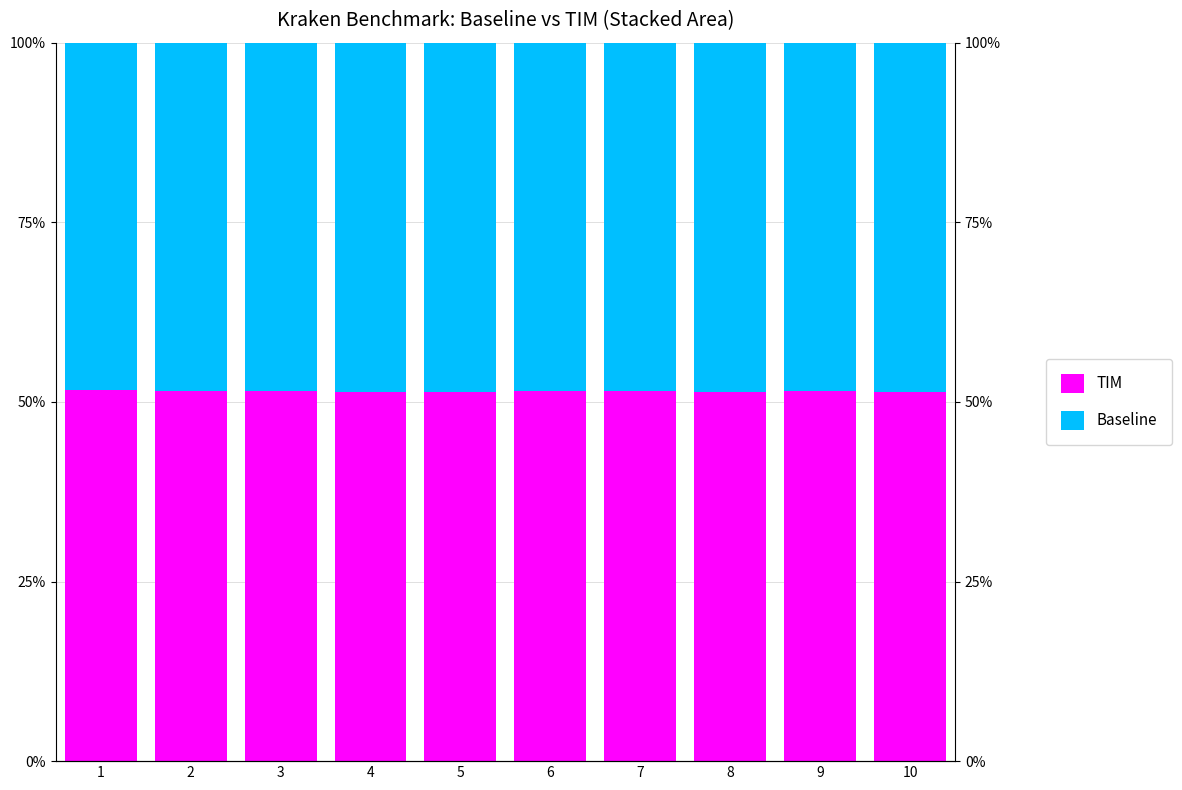

Which label corresponds to the largest value in the chart?

1